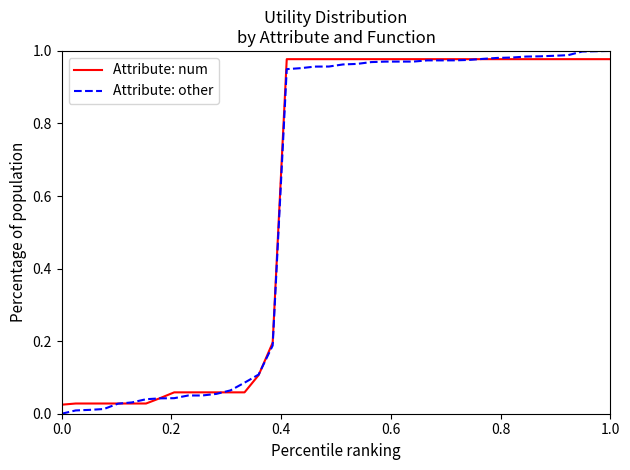

Which series has the largest range (max minus min)?

Attribute: other